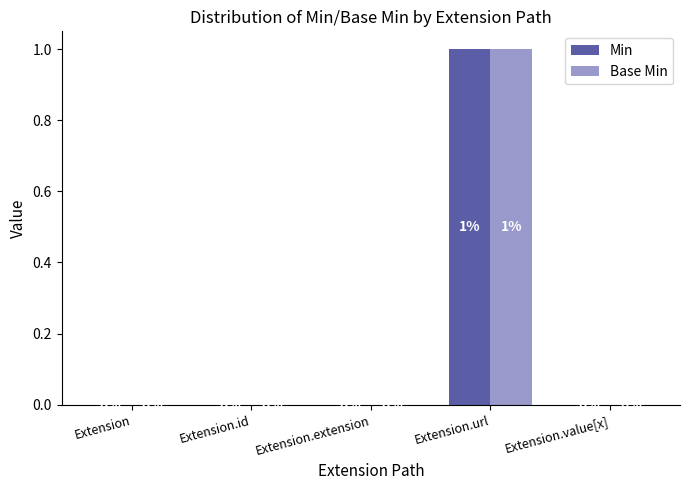

What are all the series names shown in the legend?

Min, Base Min